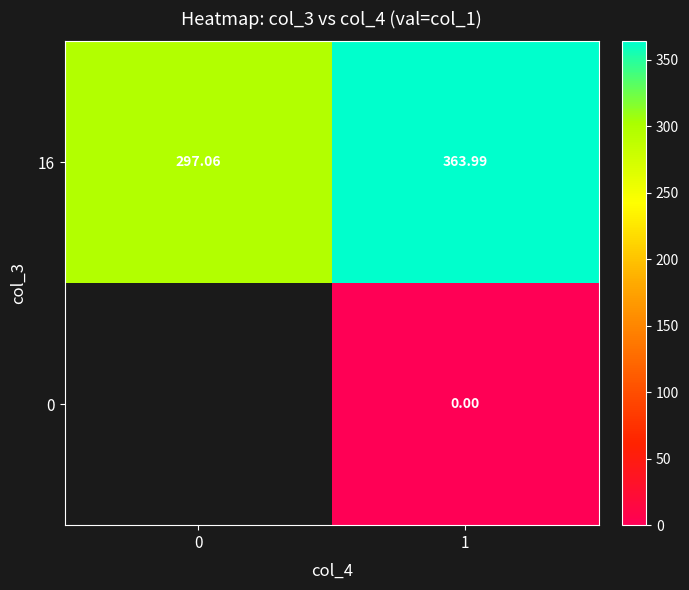

Which has a higher value, 0 or 1?

1